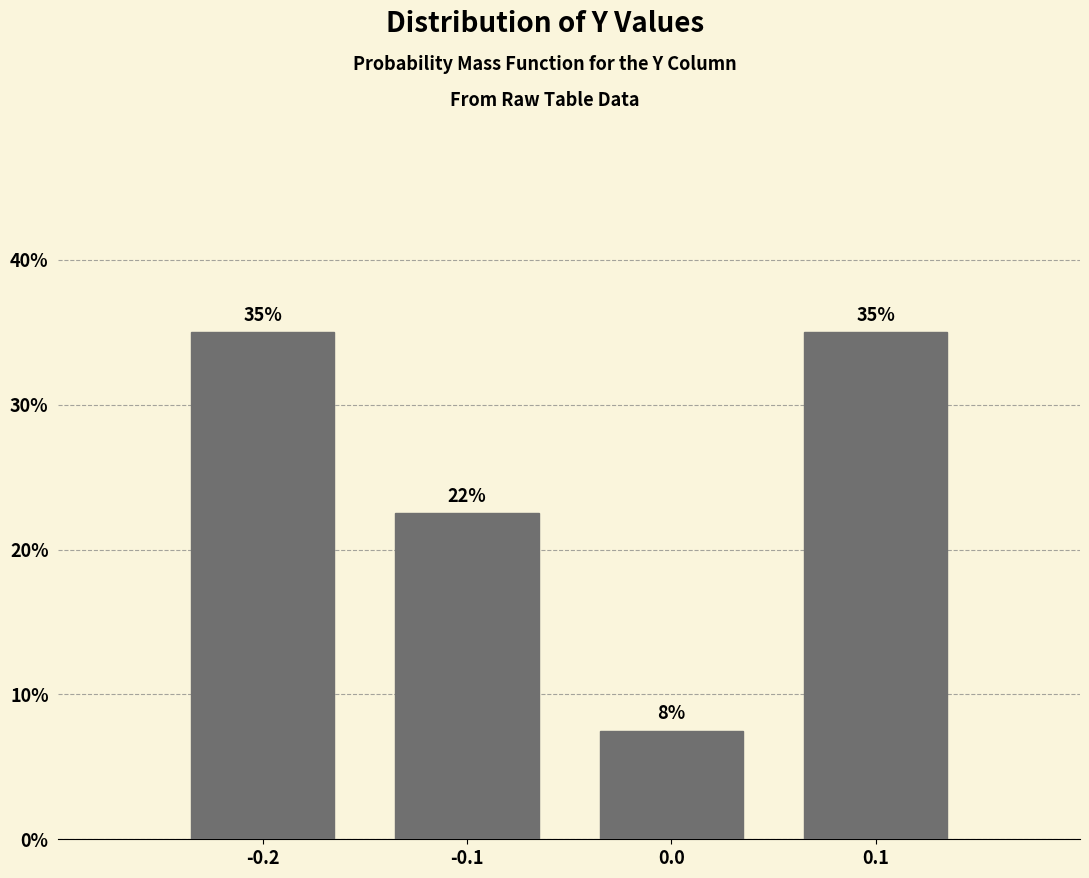

What value does the data have at 0.0?

7.5